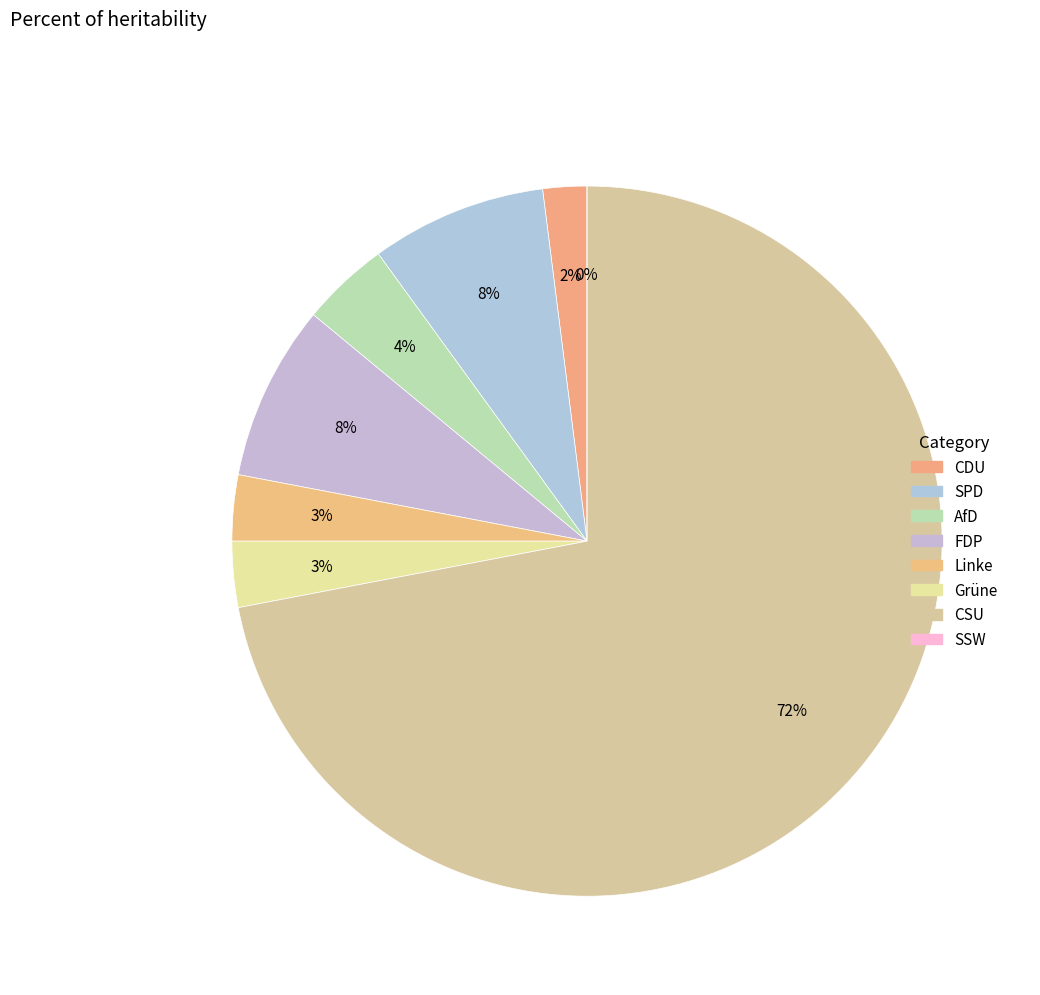

What percentage is the CDU slice, to the nearest percent?

2%